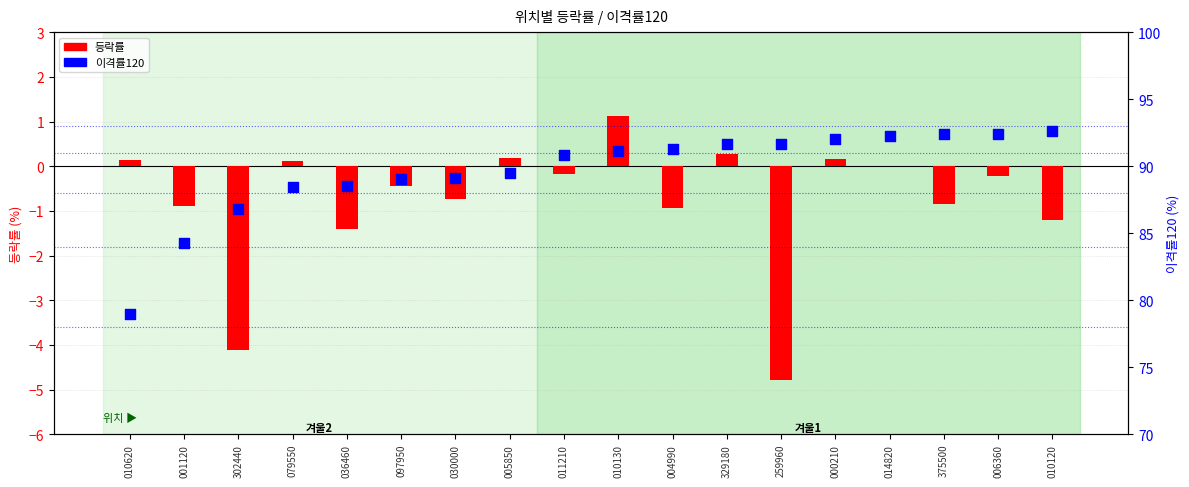

Which series reaches the minimum Y coordinate?

등락률